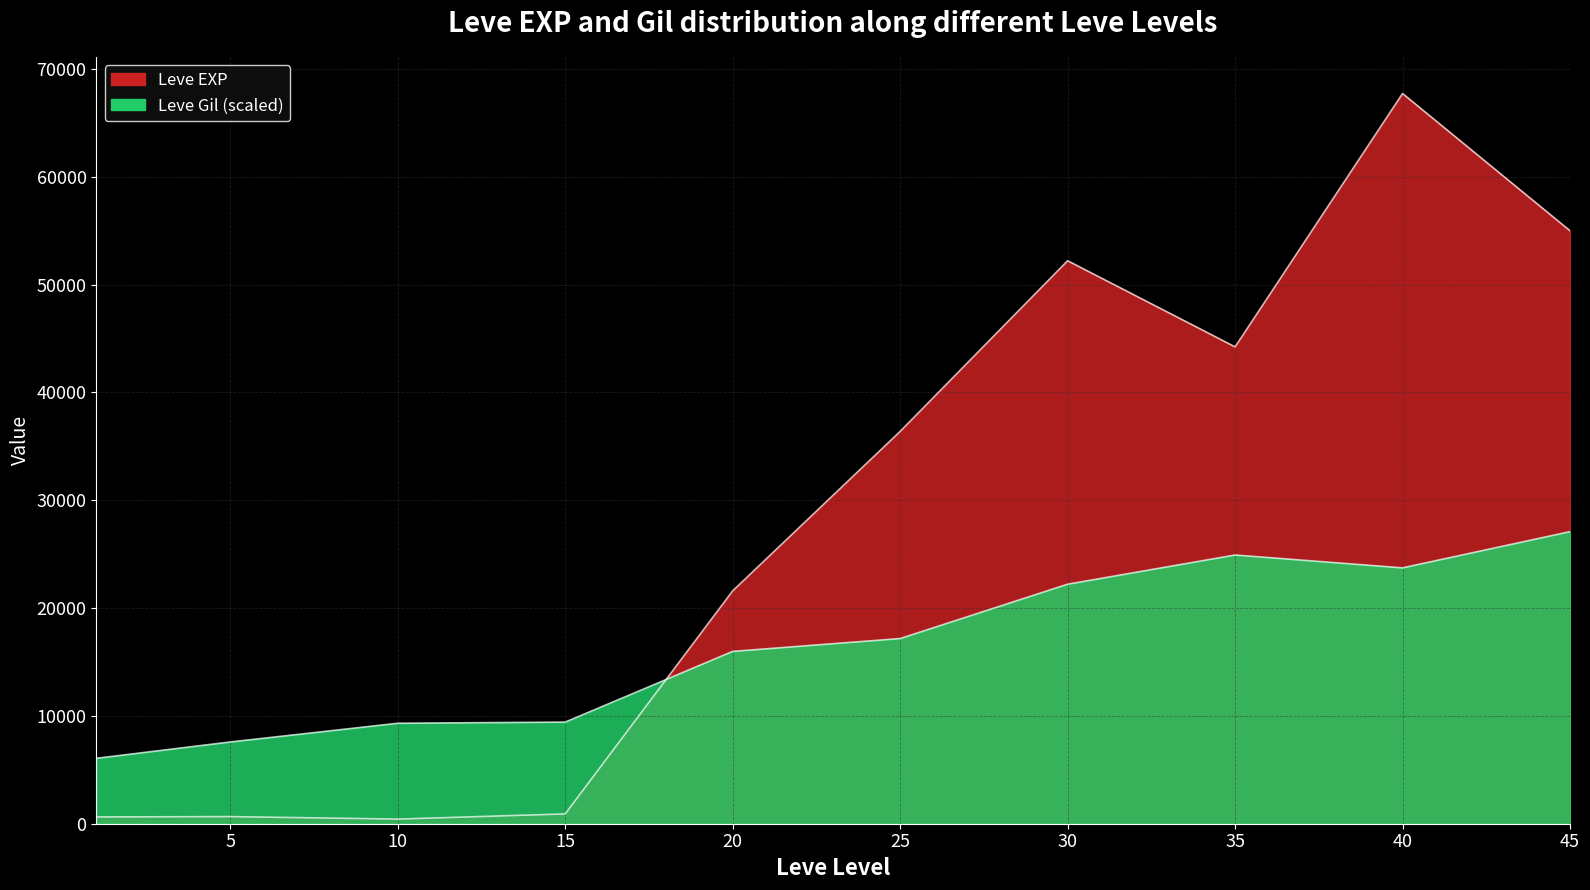

Which series ends up on top after the final intersection of Leve EXP and Leve Gil?

Leve EXP